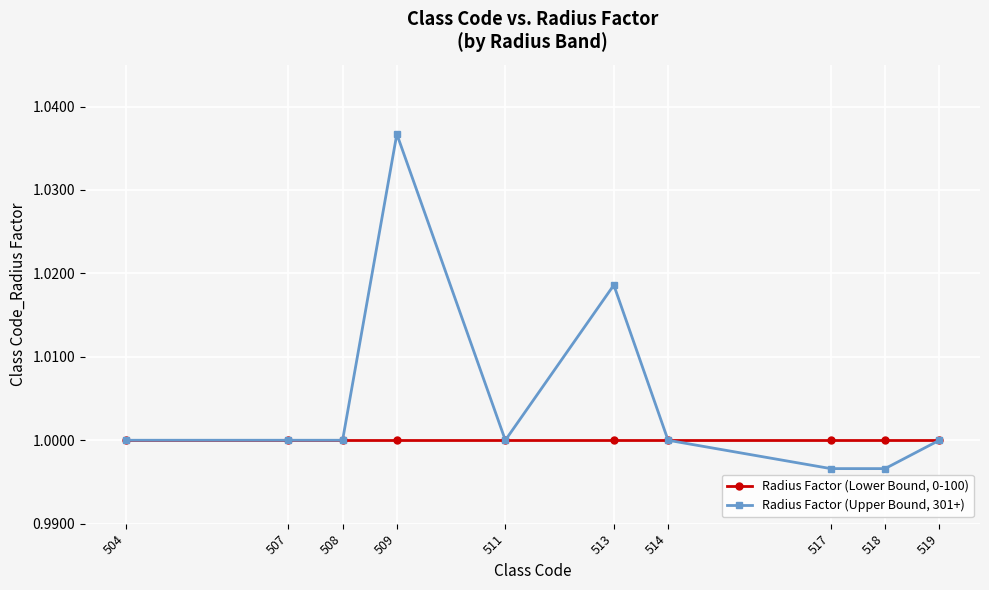

At which category does the chart reach its peak across all series?

509